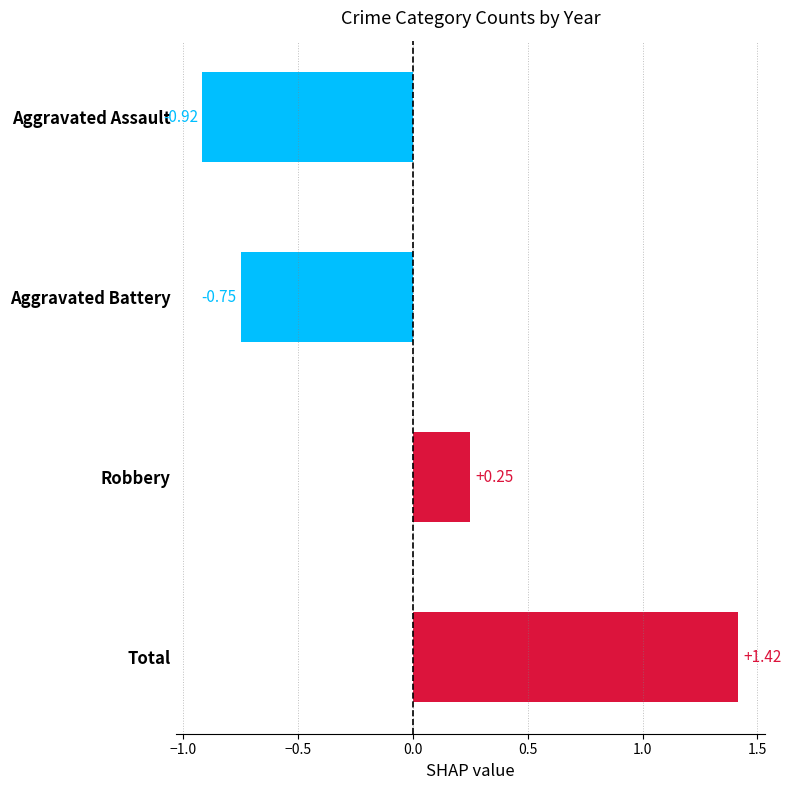

What is the difference between the maximum and second lowest values?

2.2